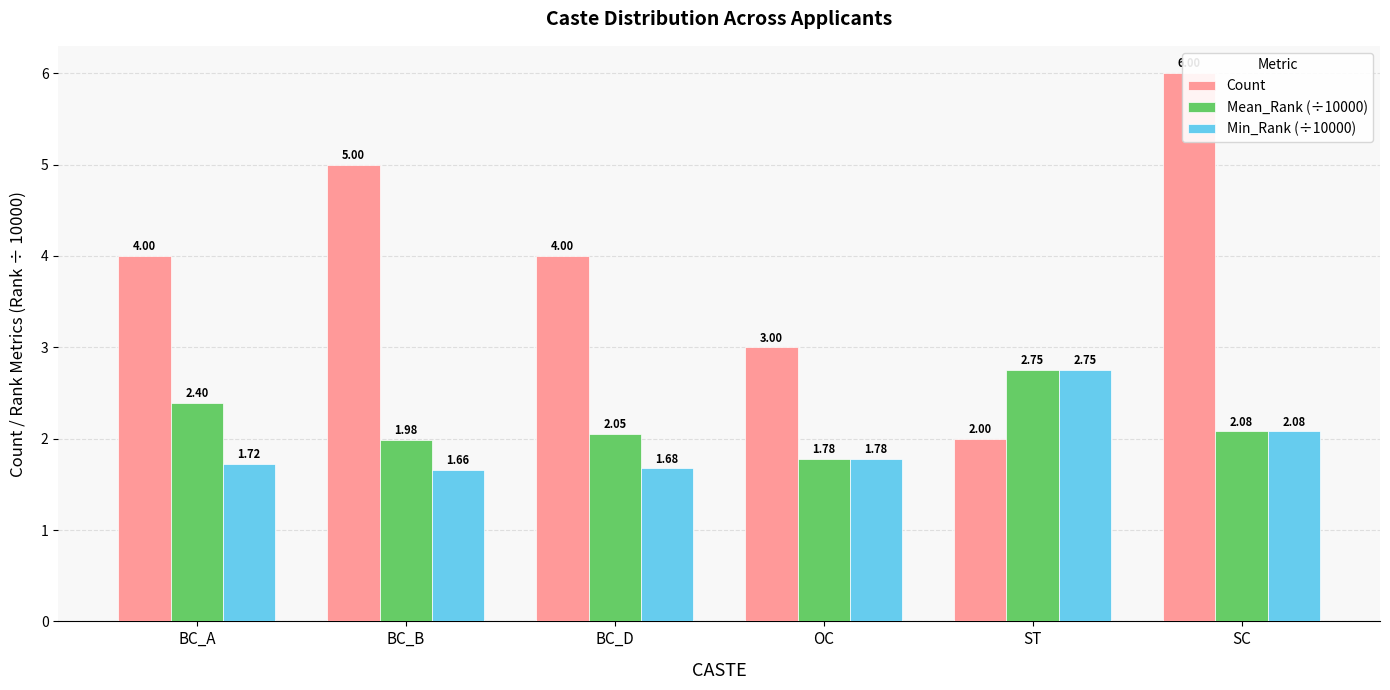

Which series changed the most between BC_A and SC?

Count